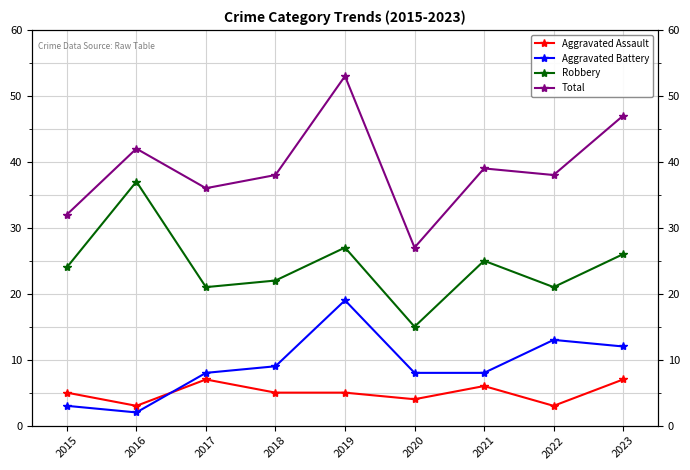

True or false: Robbery has a value of 21 at 2017.

True